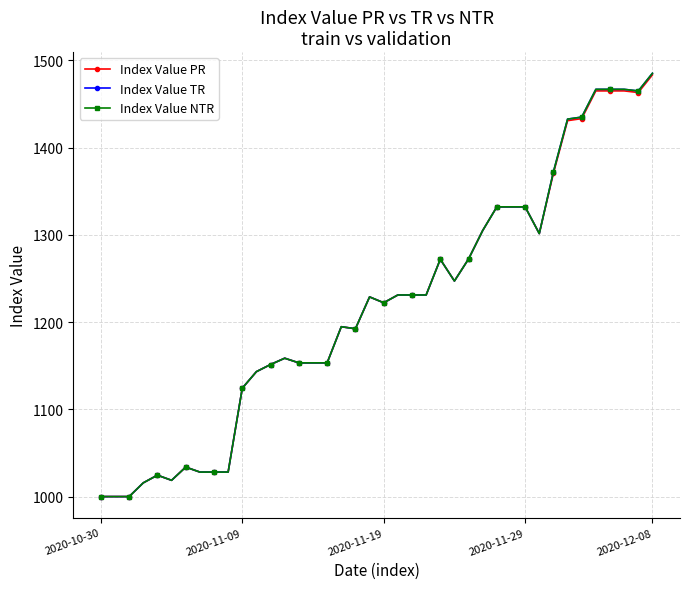

Is this an area chart (filled region under the line)?

No